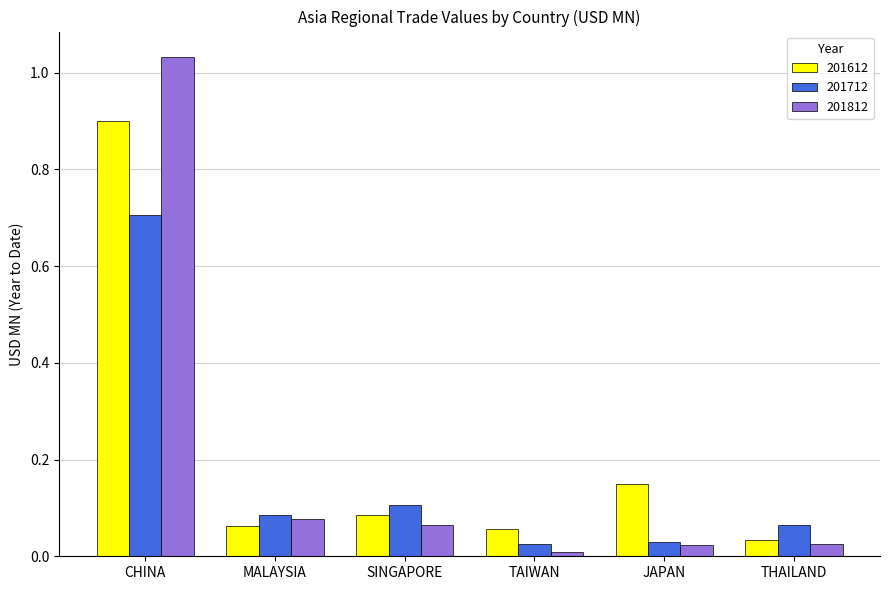

Between MALAYSIA and TAIWAN, which series saw the biggest shift?

201812